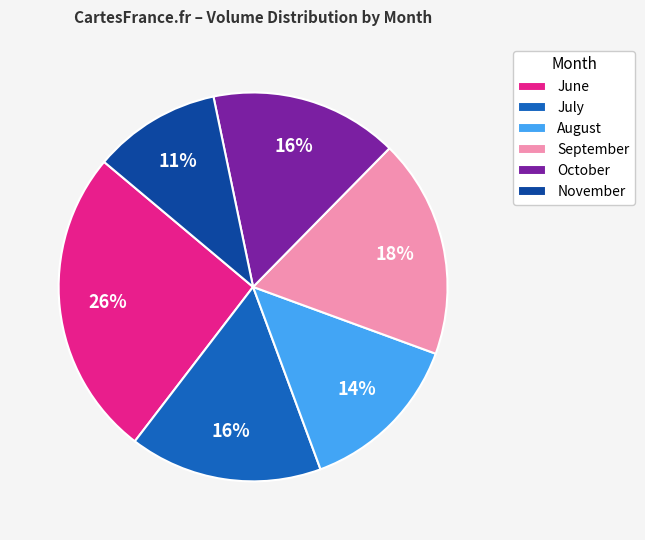

To the nearest percent, what is the difference between the largest and smallest slice percentages?

15%